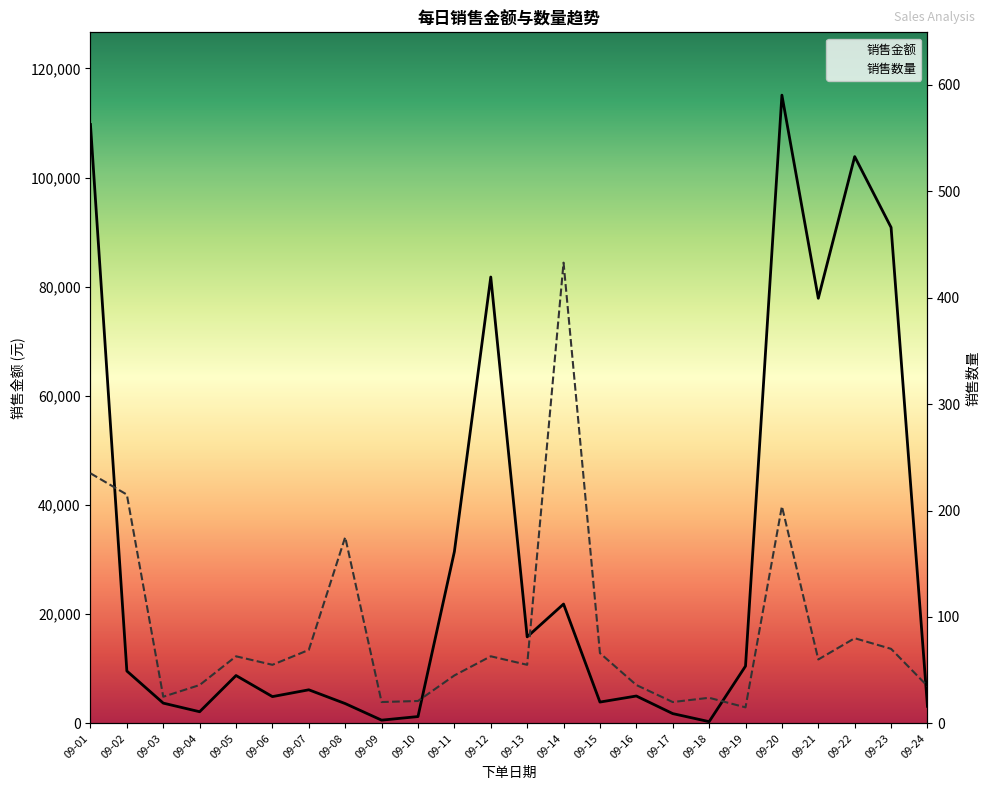

Rank the series by their average value, from lowest to highest.

销售数量, 销售金额